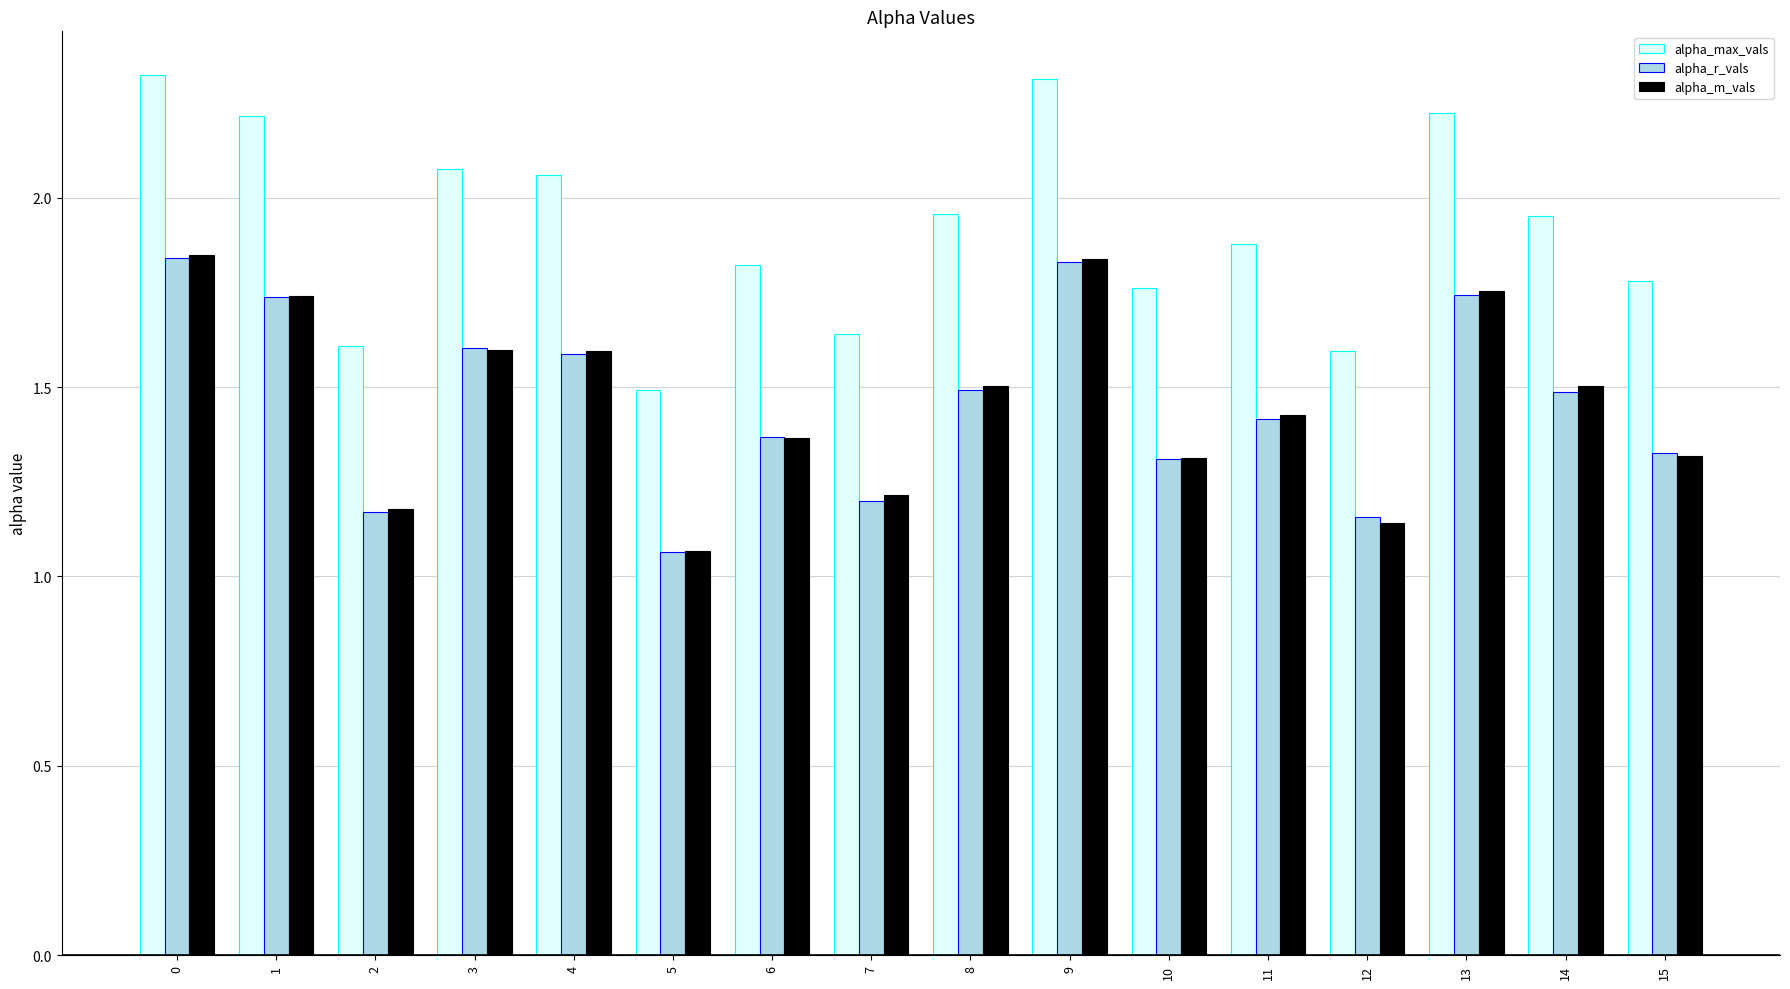

What is the value of the alpha_r_vals bar at the 15th from the left?

1.5